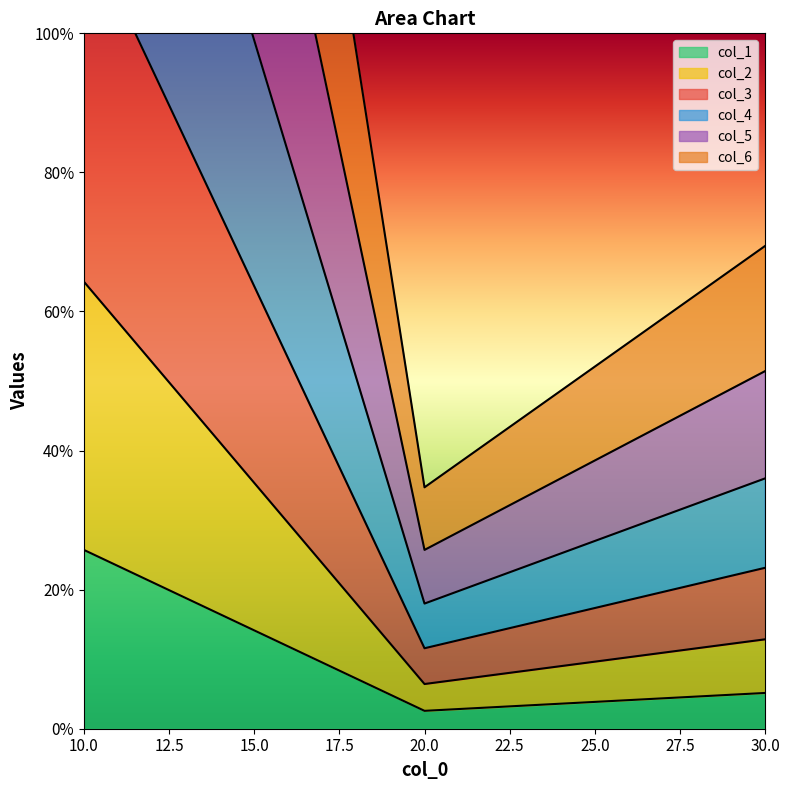

Rank the series by their maximum value, from lowest to highest.

col_1, col_2, col_3, col_4, col_5, col_6